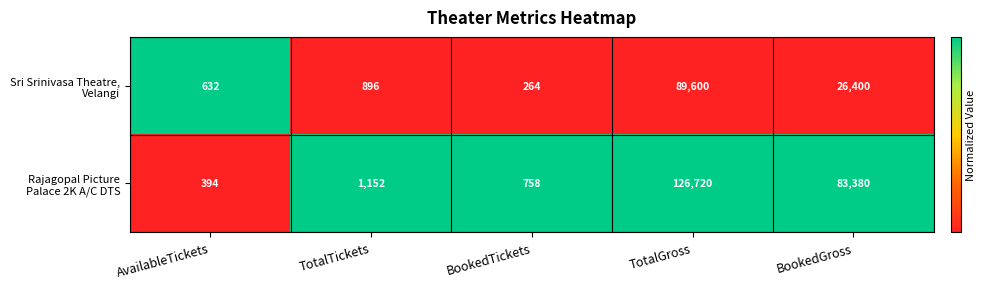

What is the total value across all series at TotalTickets?

2048